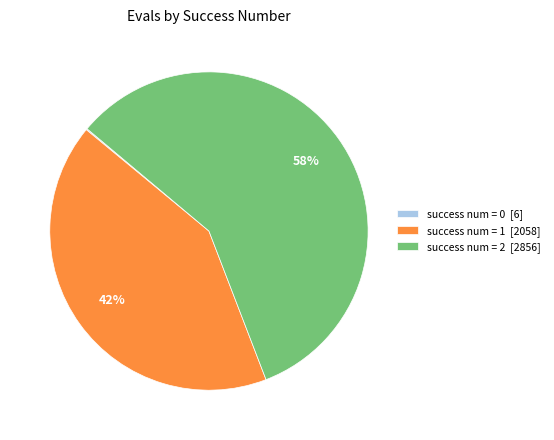

Is the sum of success num = 2 [2856] and success num = 1 [2058] greater than half?

Yes